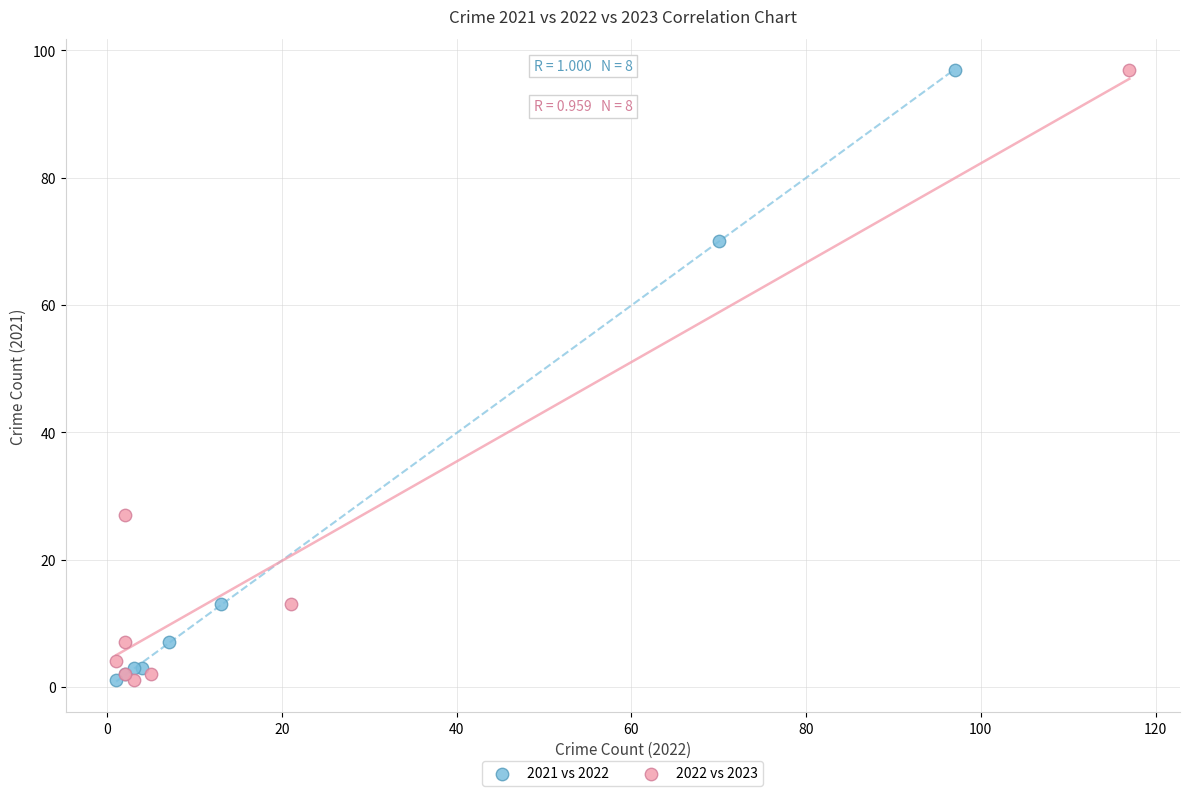

What are all the series names shown in the legend?

2021 vs 2022, 2022 vs 2023